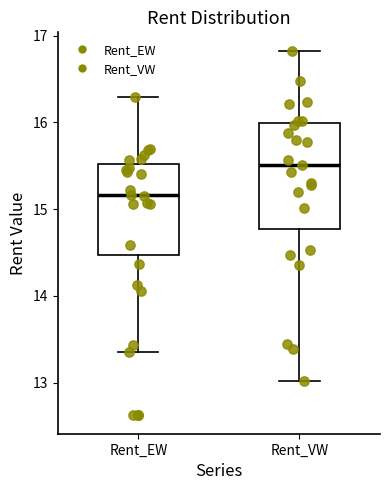

Where does the median line of the box for Rent_EW sit on the y-axis? The values are not printed on the chart, so give them approximately, as read against the axis.

15.2